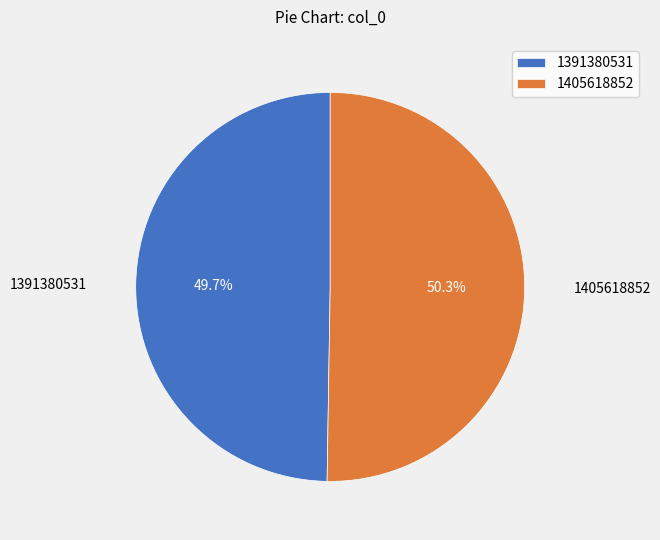

To the nearest percent, what percentage of the pie is 1391380531?

50%